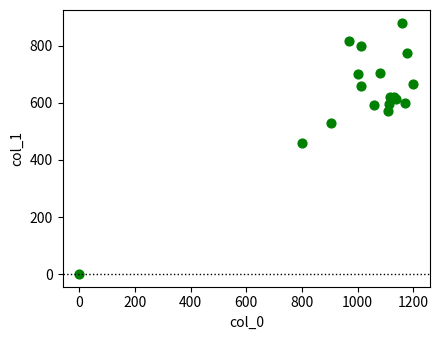

What Y value in the scatter plot is closest to 440?

459.0